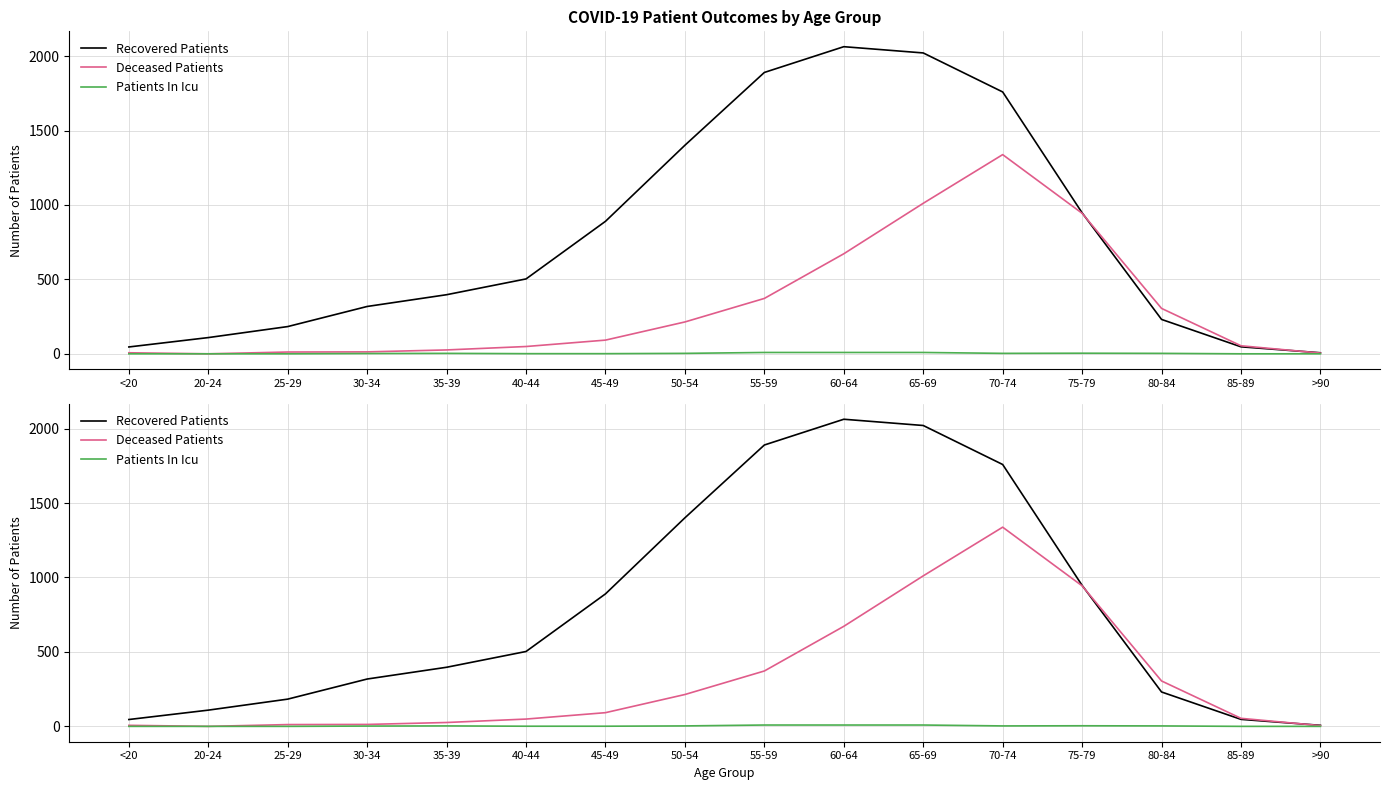

Count the number of categories in the chart.

16